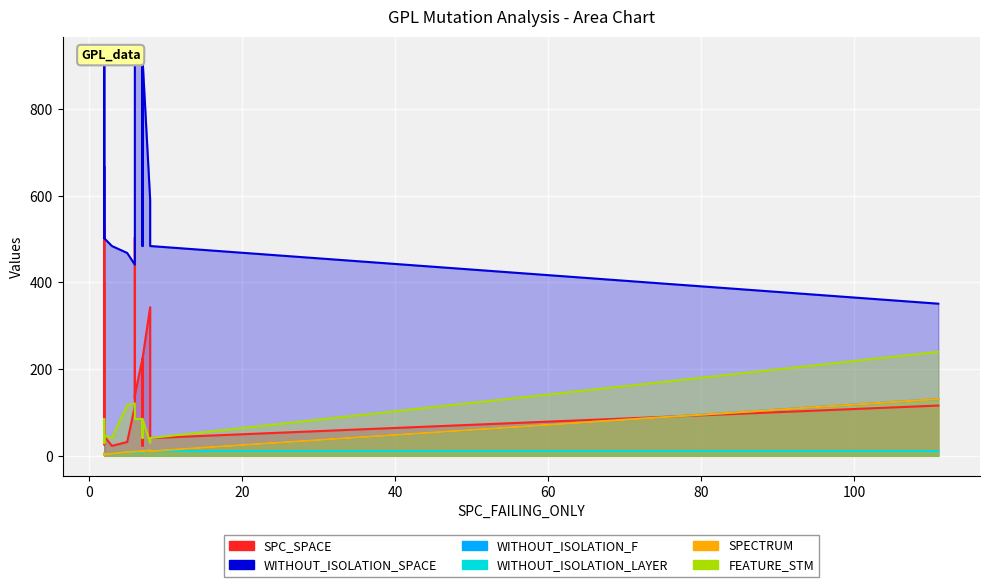

What is the approximate value of FEATURE_STM at 8, to the nearest 10?

30